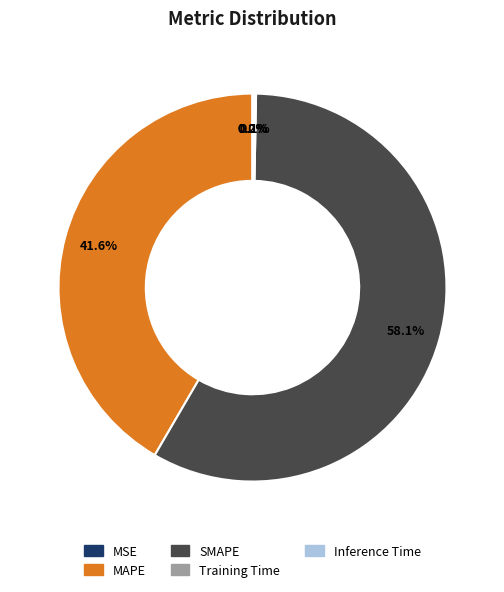

Does SMAPE account for over 50% of the chart?

Yes